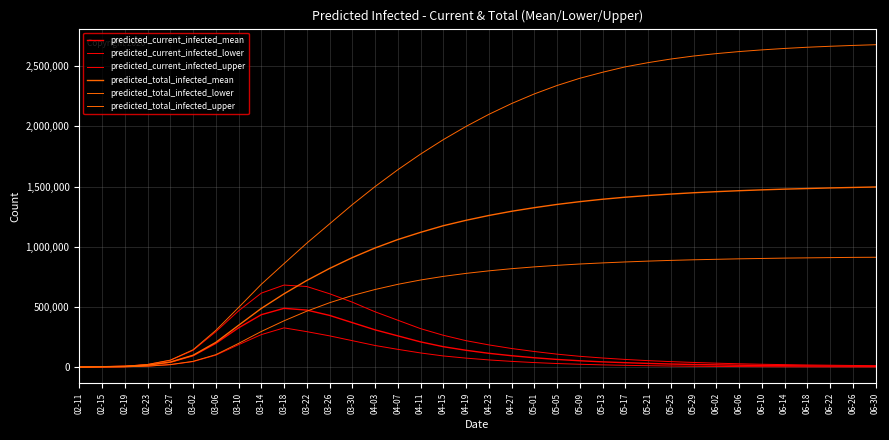

Reading left to right, what are all the values shown in this chart?

predicted_current_infected_mean: 667	3337	6007	16752	40637	94560	197006	326412	435527	488796	474000	430000	370000	310000	260000	210000	170000	140000	115000	95000	78000	64000	53000	44000	37000	31000	26000	22000	19000	16000	14000	12000	10500	9000	8000	7000
predicted_current_infected_lower: 338	1691	3044	8612	20544	46100	99209	186449	270071	326316	295000	260000	220000	180000	148000	118000	93000	75000	60000	48000	38000	30000	24000	19000	15000	12000	9500	7500	6000	4800	3900	3200	2700	2300	1900	1600
predicted_current_infected_upper: 847	4235	7623	22010	56586	139100	294064	467528	614861	681916	670000	610000	540000	460000	390000	320000	265000	220000	185000	155000	130000	108000	90000	76000	64000	54000	46000	39000	33000	28000	24000	21000	18000	16000	14000	12000
predicted_total_infected_mean: 667	3337	6007	16752	41972	98565	205470	347304	487659	609153	720000	820000	910000	990000	1060000	1120000	1175000	1220000	1260000	1295000	1325000	1352000	1375000	1395000	1412000	1426000	1438000	1449000	1458000	1466000	1473000	1479000	1484000	1489000	1493000	1497000
predicted_total_infected_lower: 338	1691	3044	8612	21220	48130	103523	197204	296206	384971	465000	535000	595000	645000	688000	724000	754000	779000	800000	818000	833000	846000	857000	866000	874000	881000	887000	892000	896000	900000	903000	906000	908000	910000	912000	913000
predicted_total_infected_upper: 847	4235	7623	22010	58280	144182	304938	495324	688150	859924	1030000	1190000	1350000	1500000	1640000	1770000	1890000	2000000	2100000	2190000	2270000	2340000	2400000	2450000	2495000	2530000	2560000	2585000	2605000	2622000	2636000	2648000	2658000	2666000	2673000	2679000